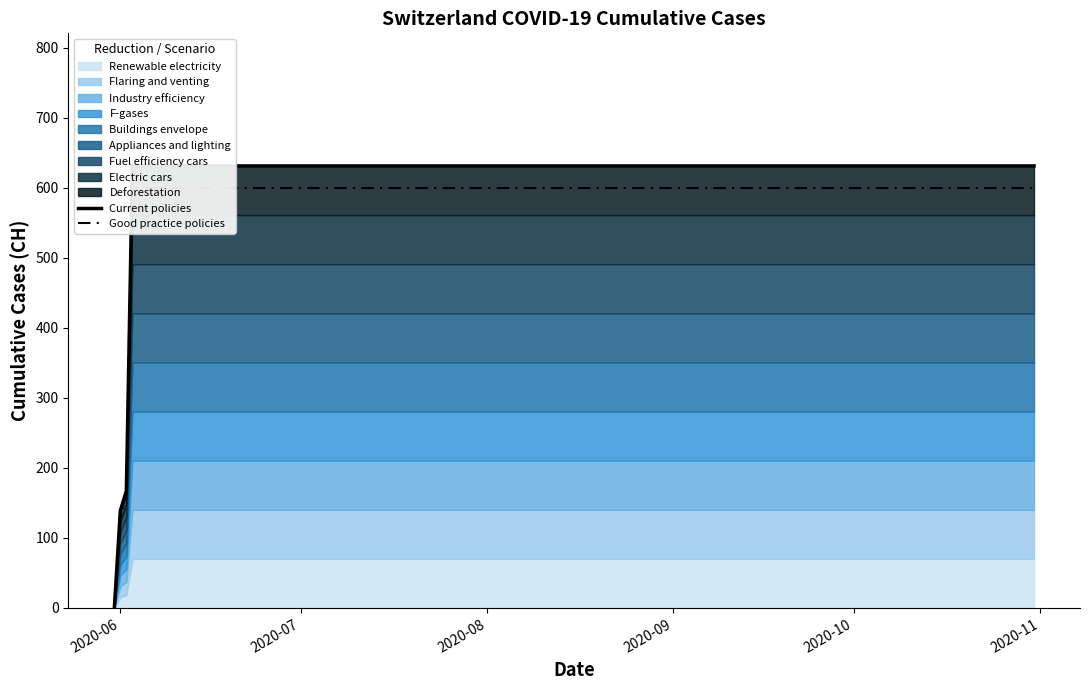

What is the maximum value for Good practice policies?

599.4